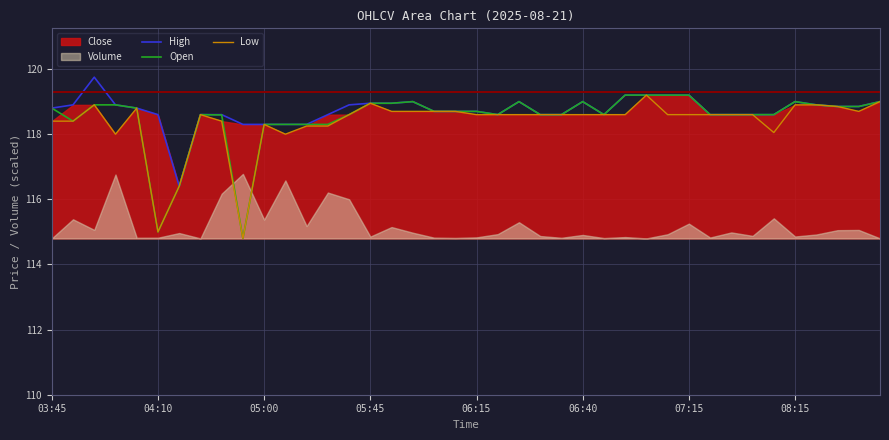

The Open series shows 198.5 at 05:45. True or false?

False